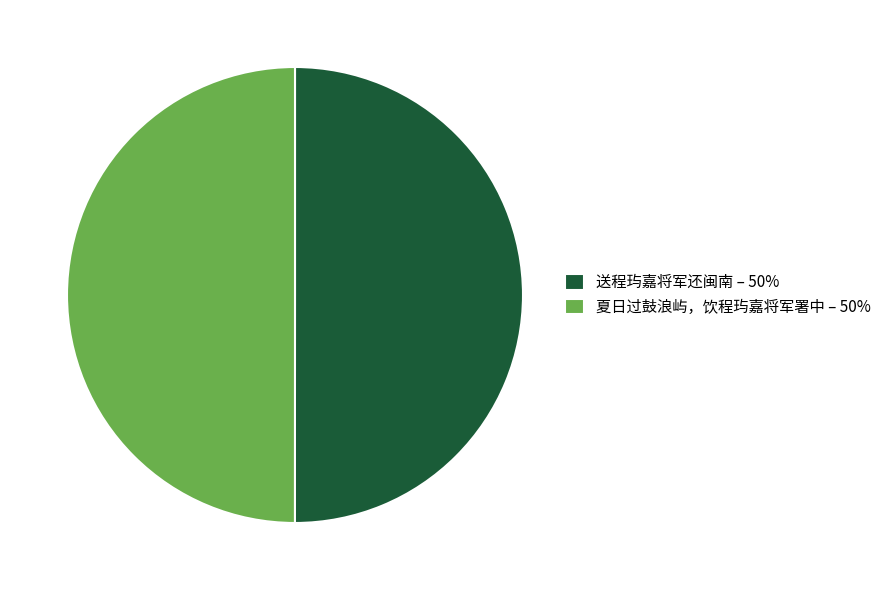

Combined, do 送程玙嘉将军还闽南 – 50% and 夏日过鼓浪屿，饮程玙嘉将军署中 – 50% account for over 50%?

Yes